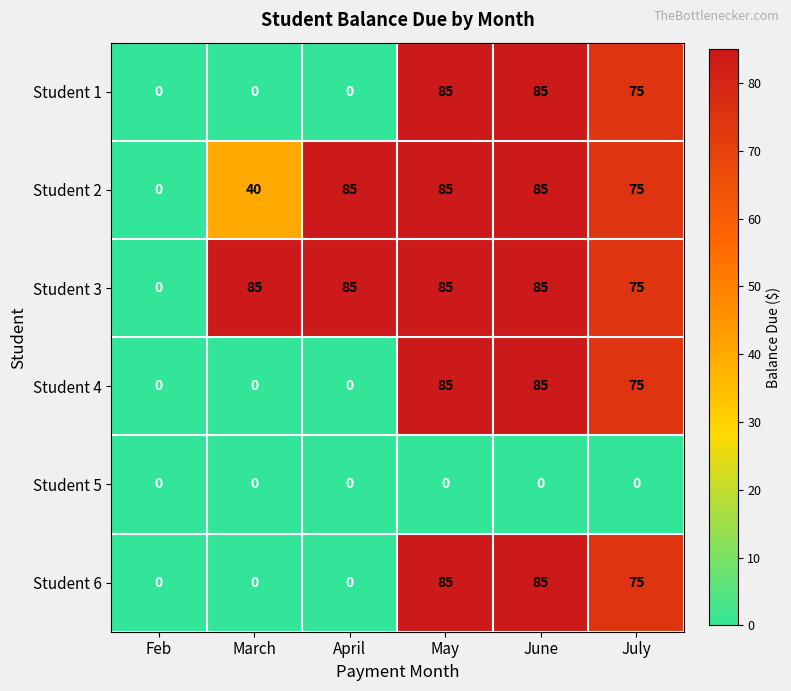

What is the difference between the highest and lowest values at May?

85